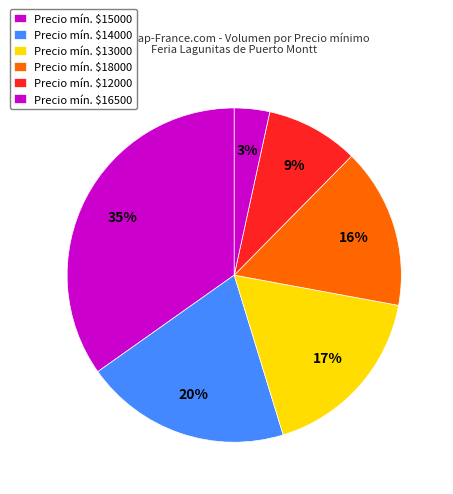

How many slices are in this pie chart?

6